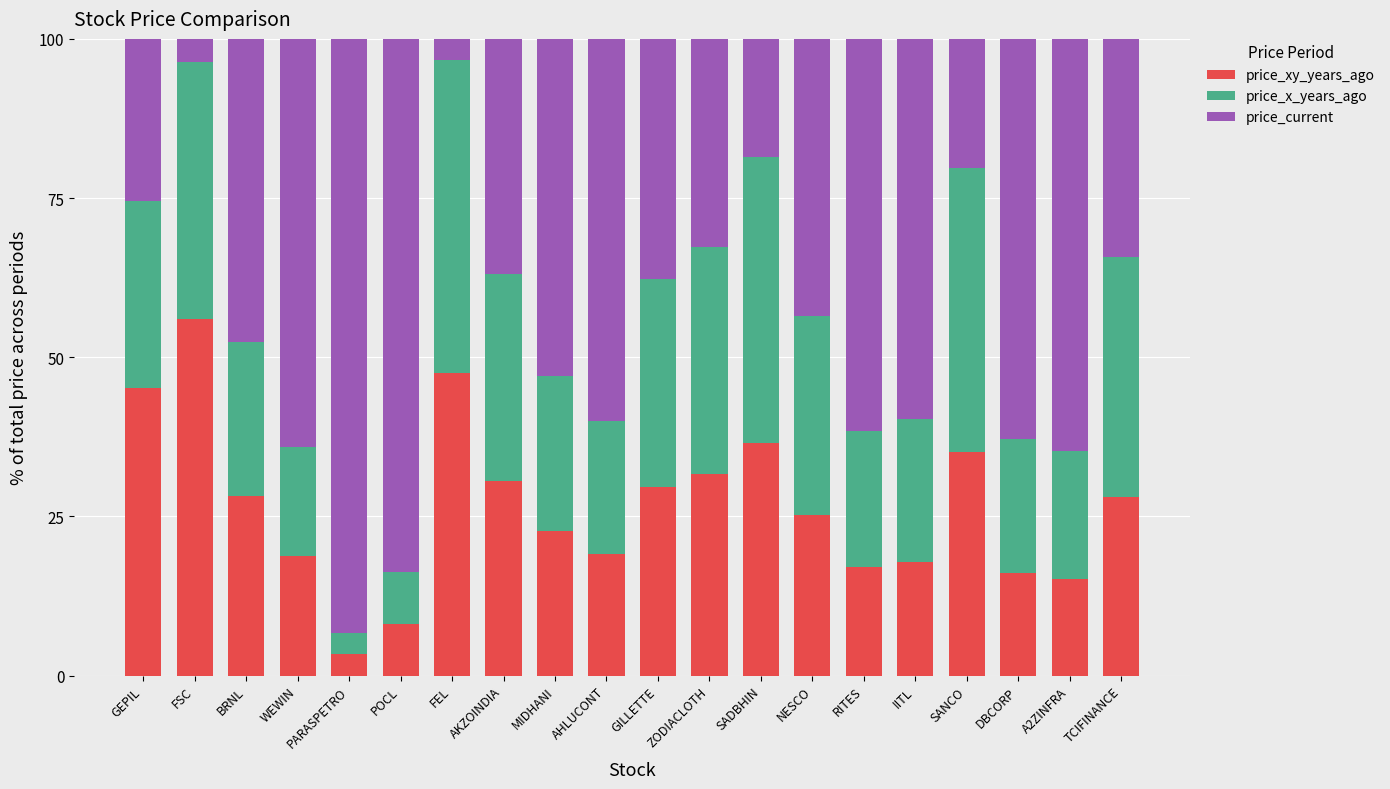

What is the minimum value for price_xy_years_ago?

3.3